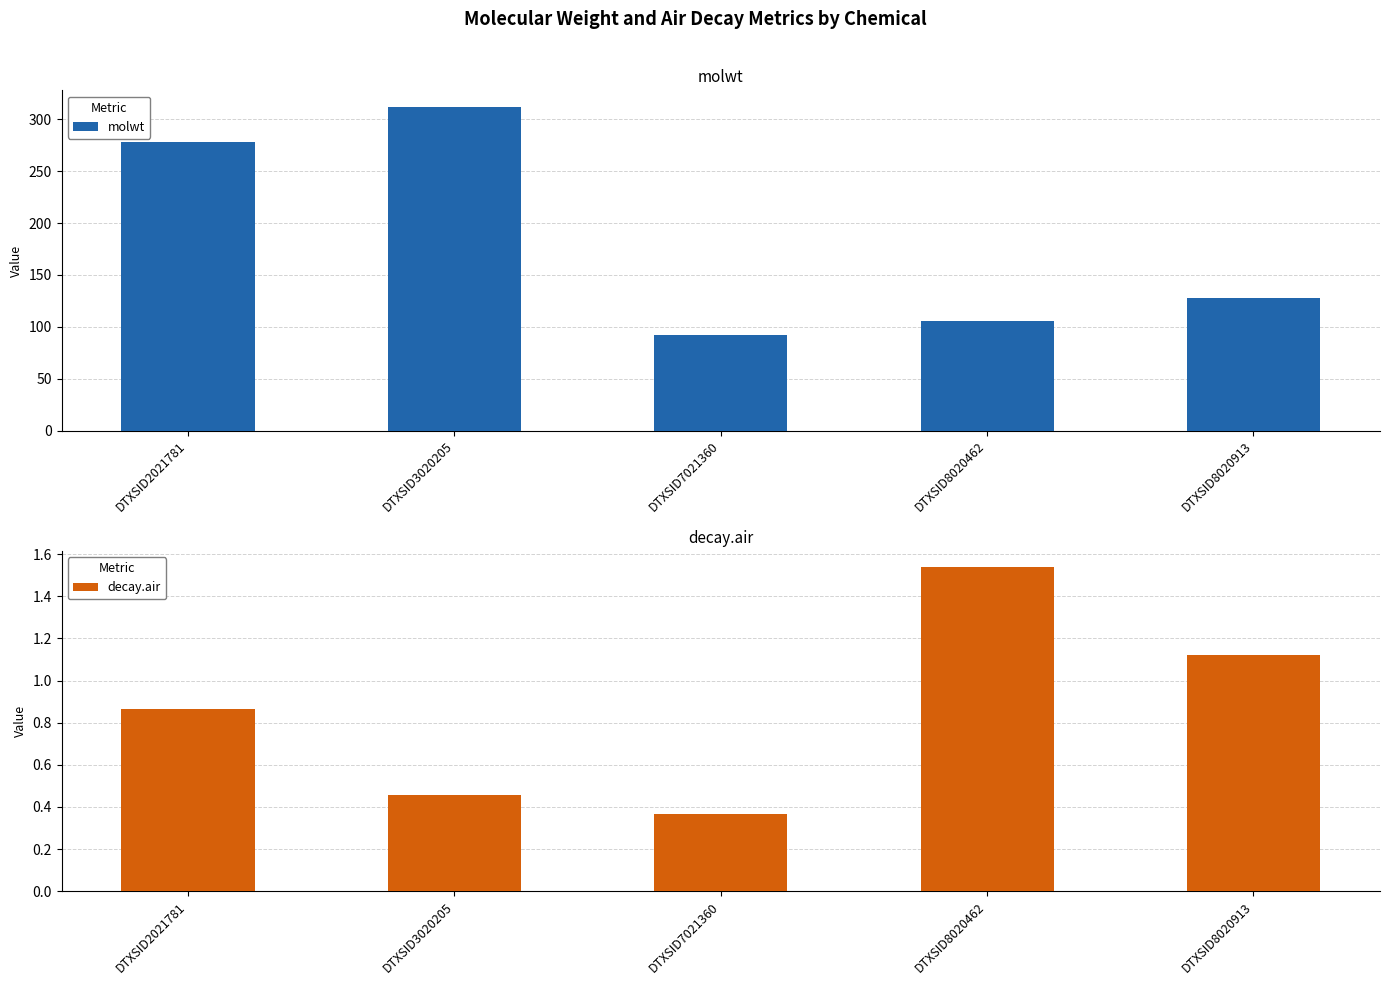

How many decay.air values are between 0 and 1?

3